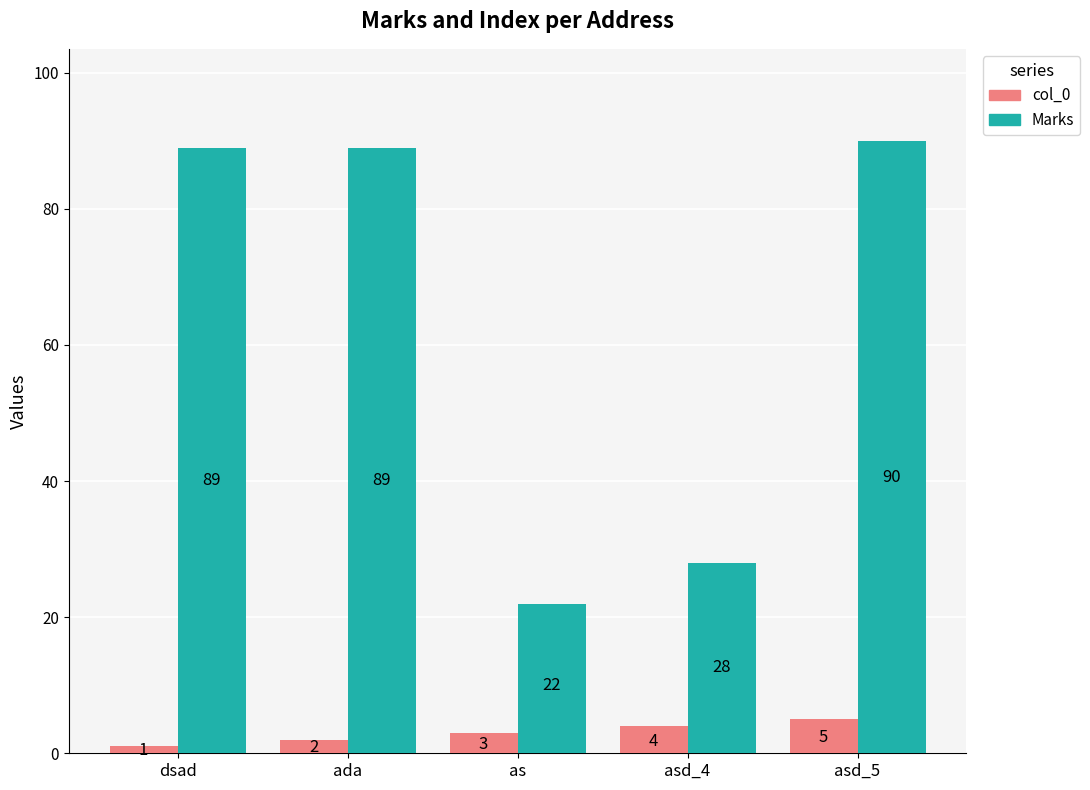

True or false: col_0 has a value of 3 at as.

True